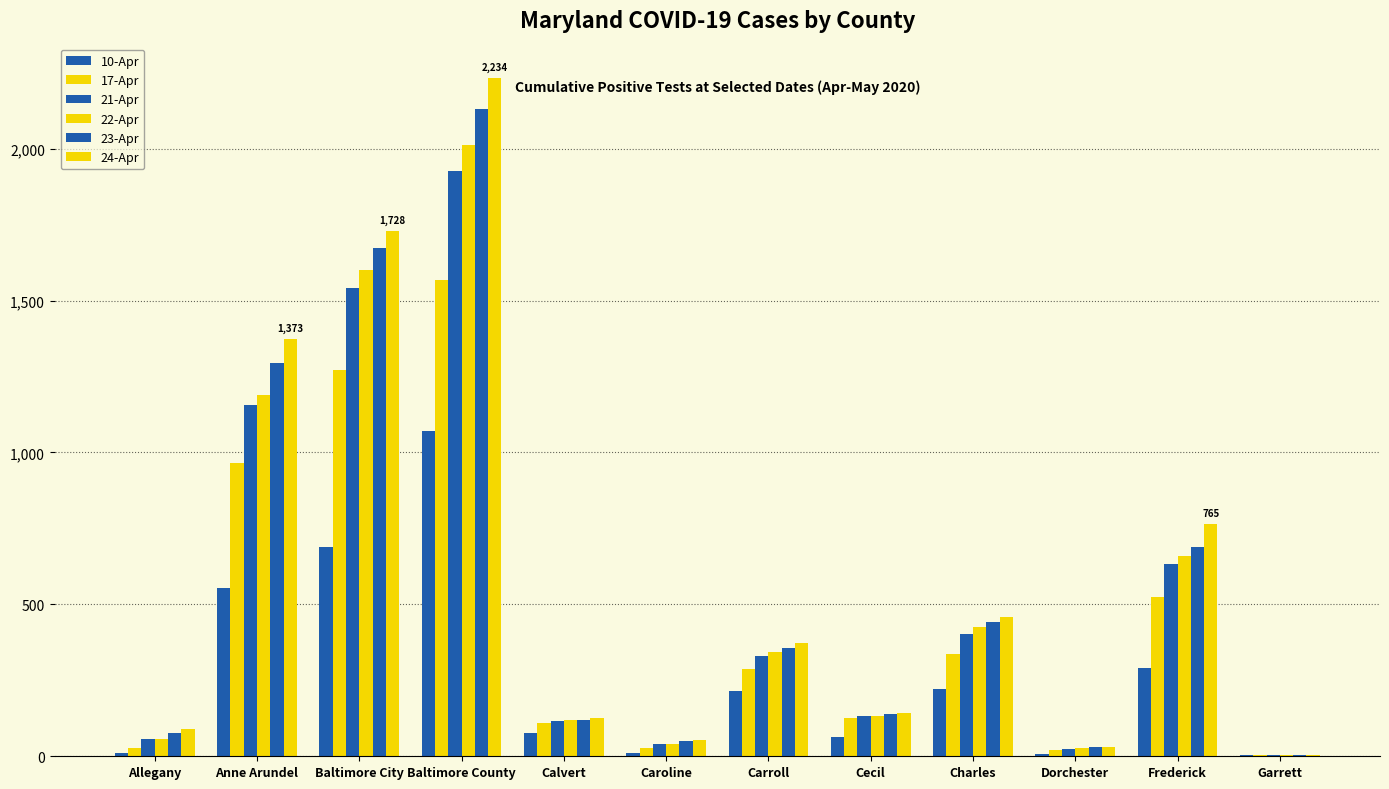

Where does the 23-Apr series first go above 355?

Anne Arundel